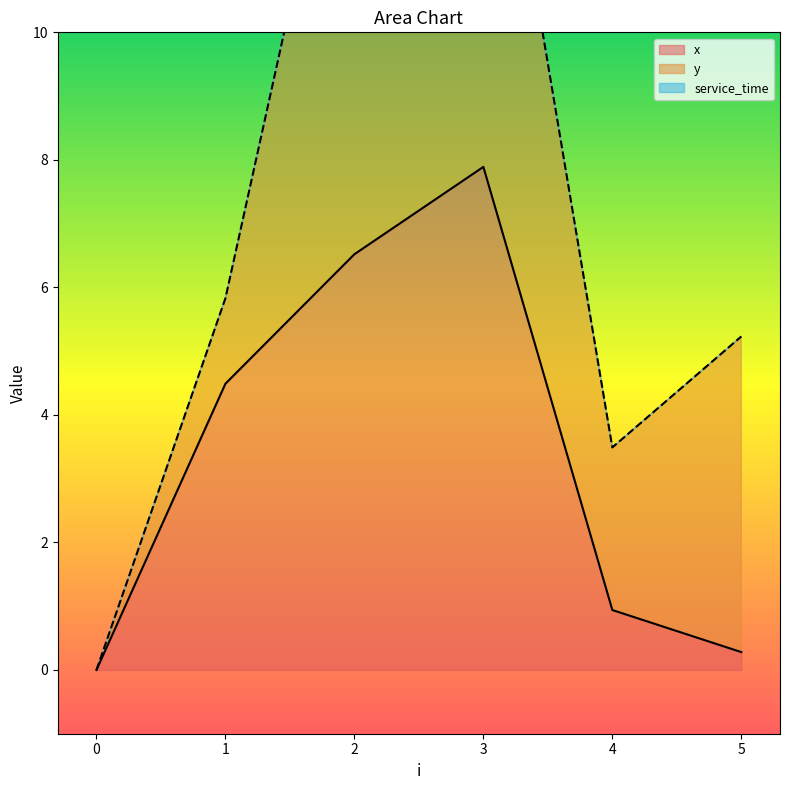

Rank the series by their average value, from highest to lowest.

y, x, service_time